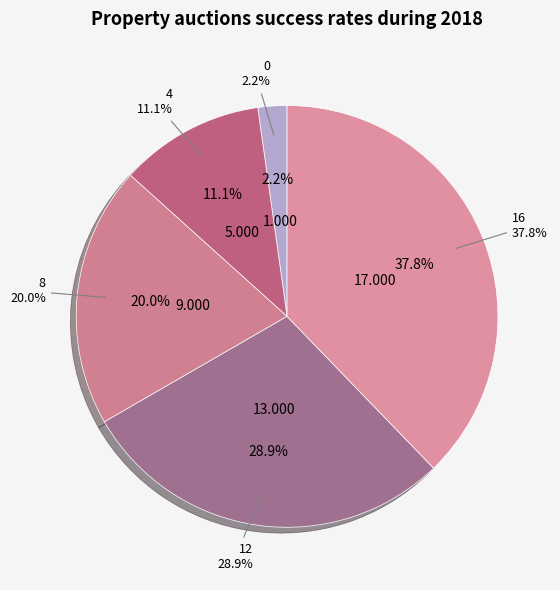

To the nearest percent, what is the difference between the largest and smallest slice percentages?

36%